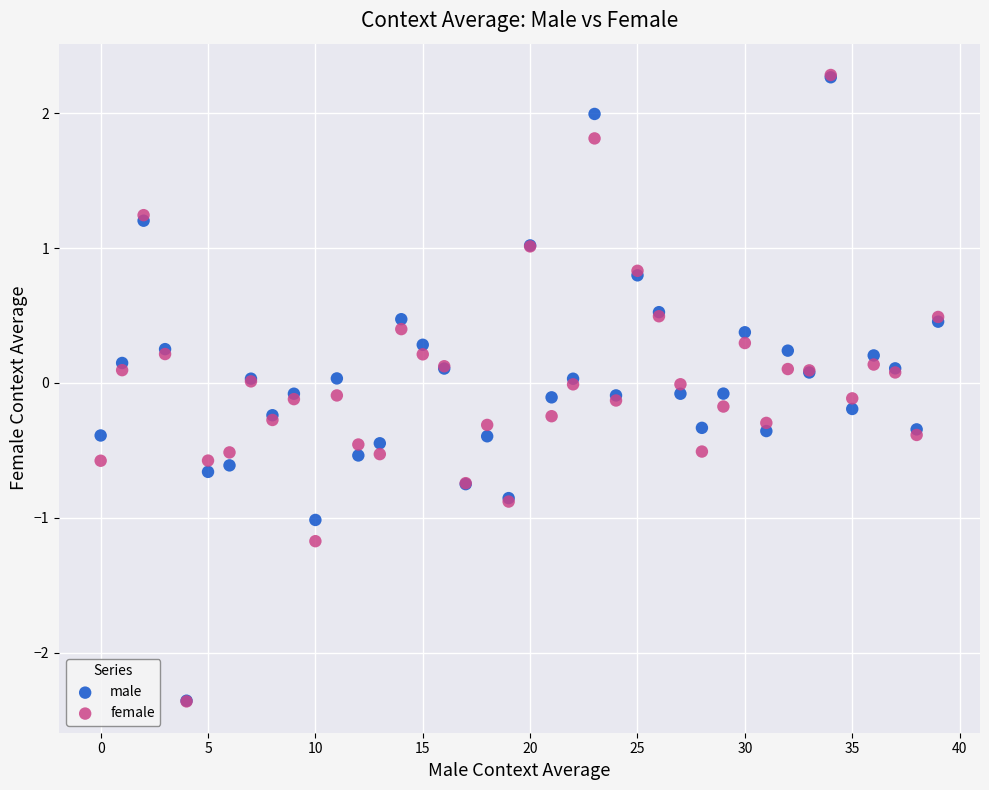

Which series has the widest spread of Y values?

female